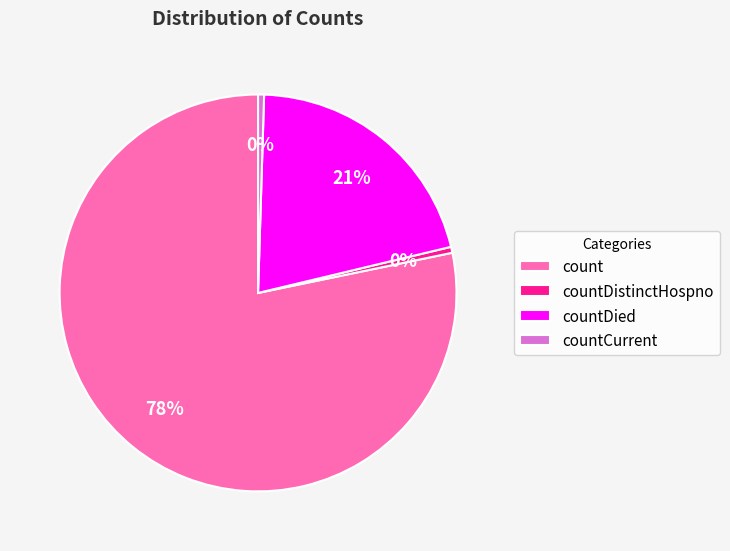

Is the sum of countDistinctHospno and count greater than half?

Yes